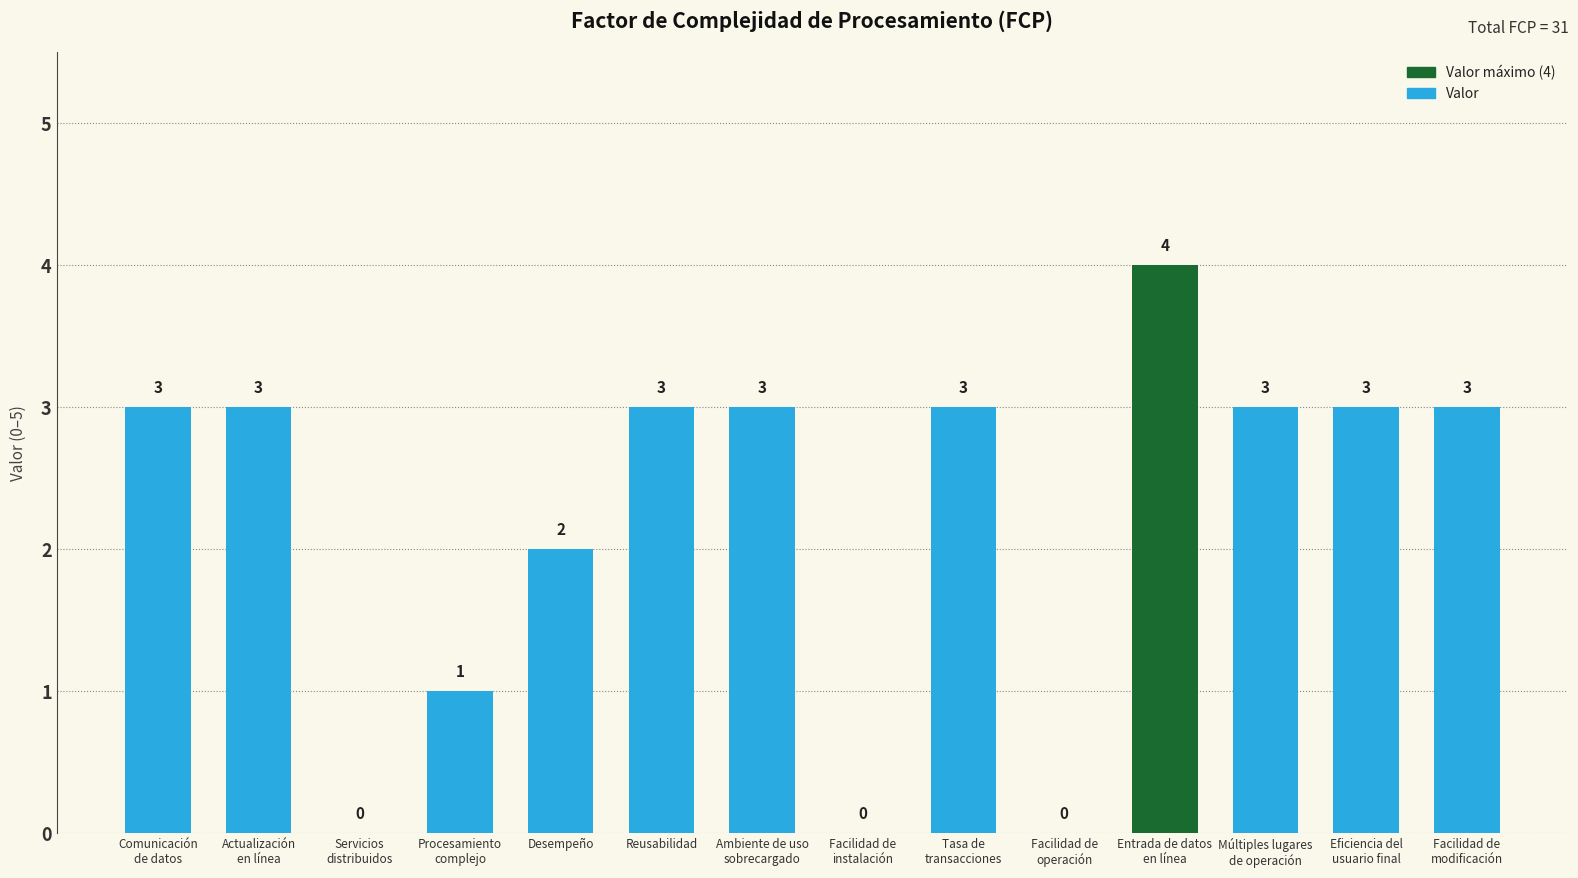

What is the sum of all values?

31